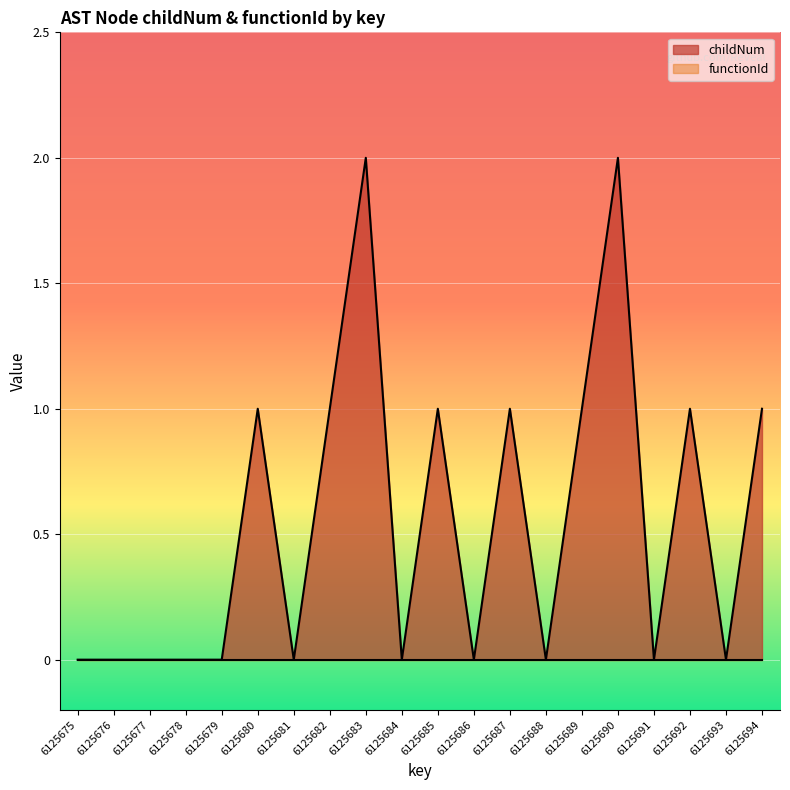

The chart shows a value of 1 at 6125676. True or false?

False